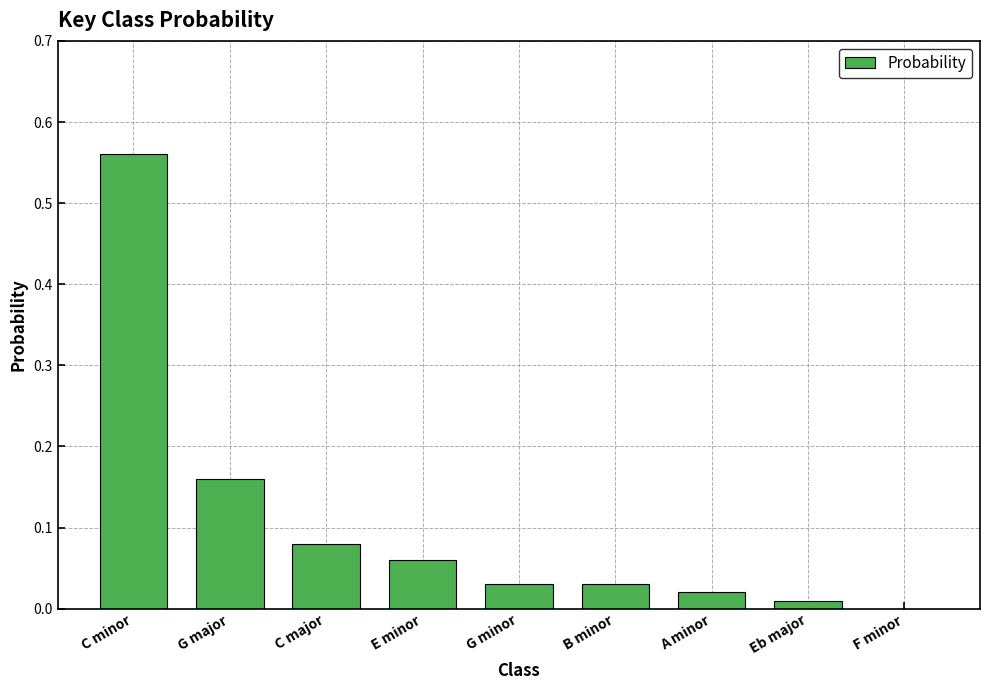

At which category does the chart reach its peak across all series?

C minor